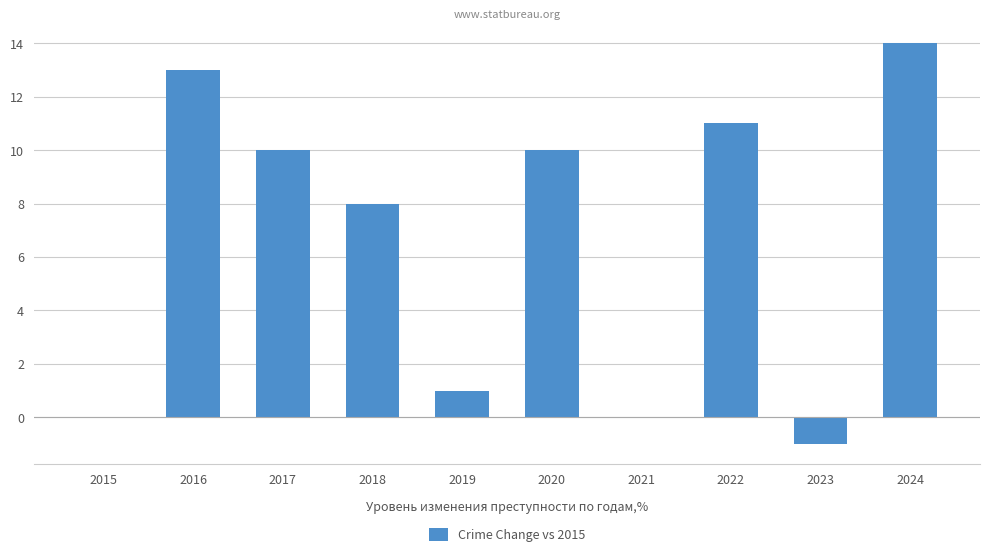

The chart shows a value of 14 at 2018. True or false?

False